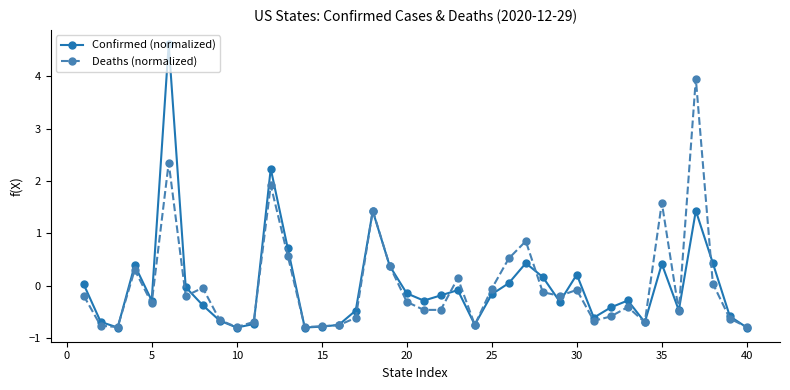

True or false: Confirmed (normalized) has more than 2 interior local peaks.

True